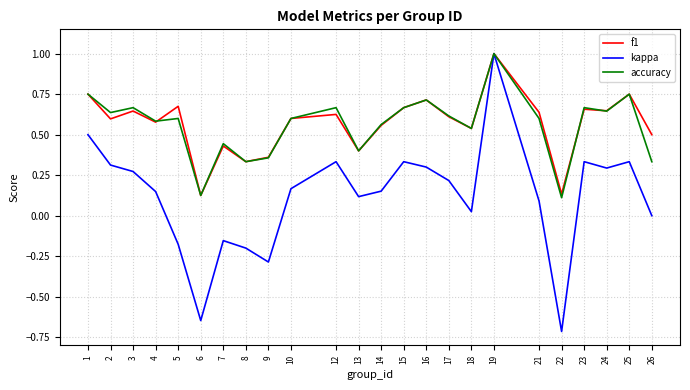

Is it true that kappa equals -0.2 at 22?

False